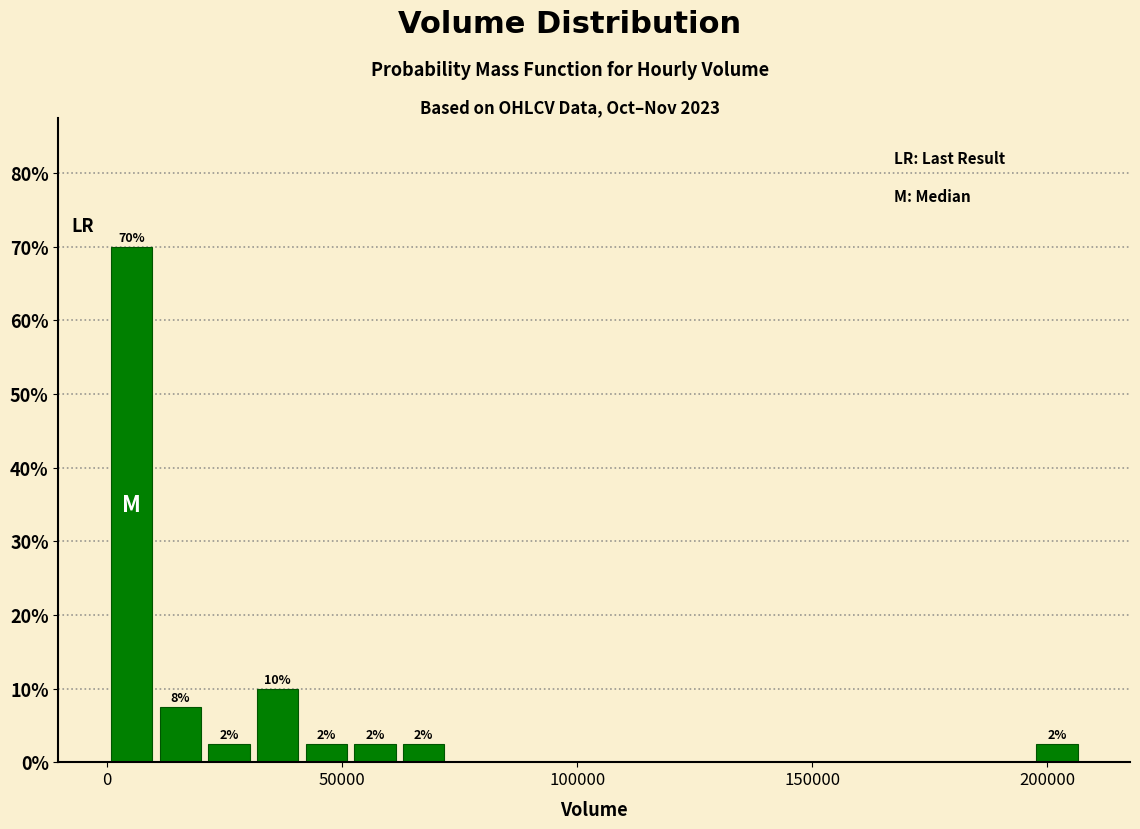

Around what value on the x-axis is the tallest bar? Give the approximate position of its centre, as read against the axis.

5000